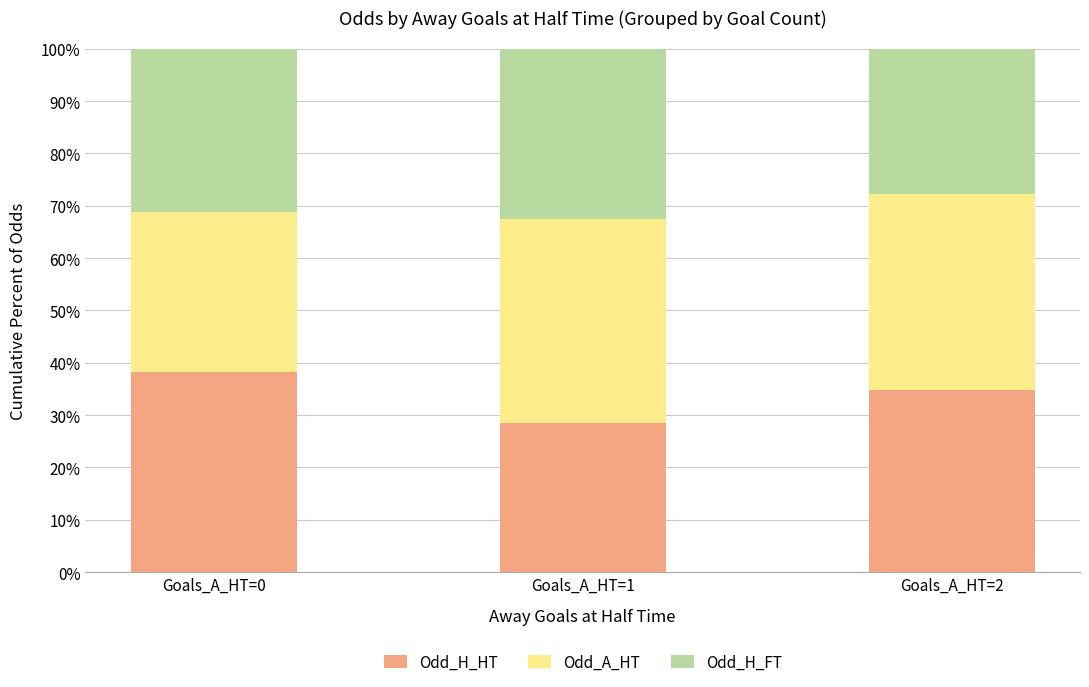

At which label does Odd_H_HT reach its peak?

Goals_A_HT=0